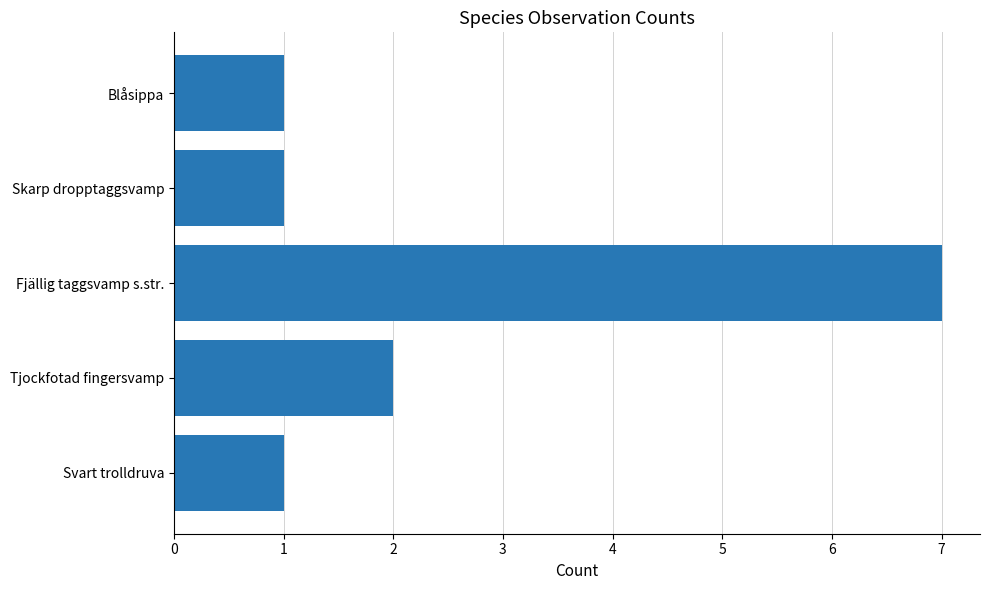

Reading bottom to top, list all the values displayed in this chart.

Svart trolldruva=1	Tjockfotad fingersvamp=2	Fjällig taggsvamp s.str.=7	Skarp dropptaggsvamp=1	Blåsippa=1